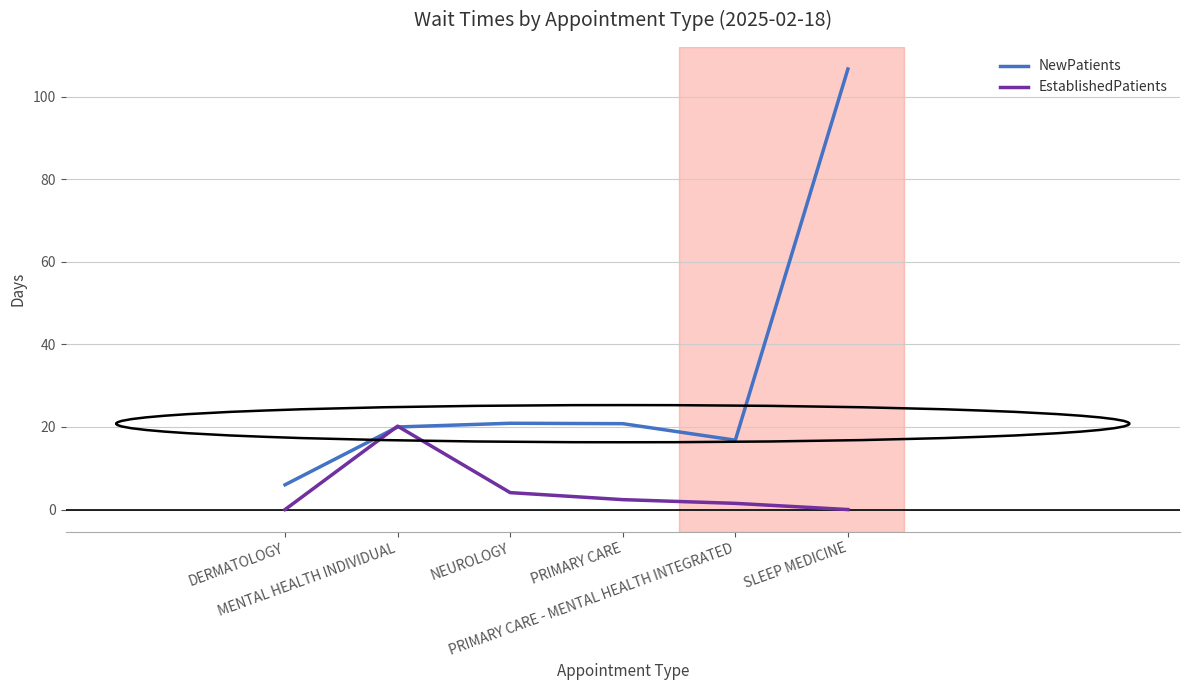

Rank the series by their average value, from lowest to highest.

EstablishedPatients, NewPatients